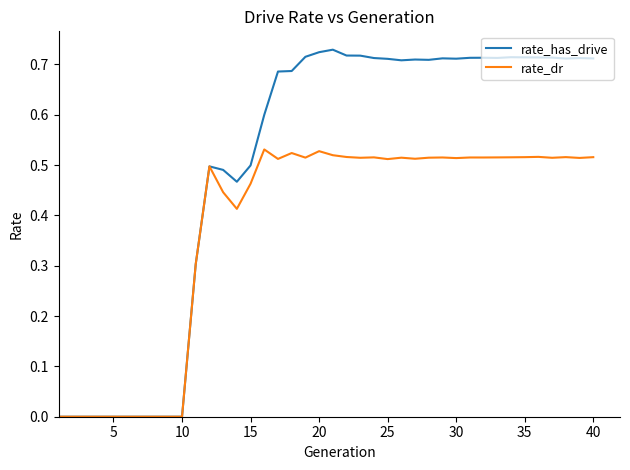

Which series has the widest spread of values?

rate_has_drive